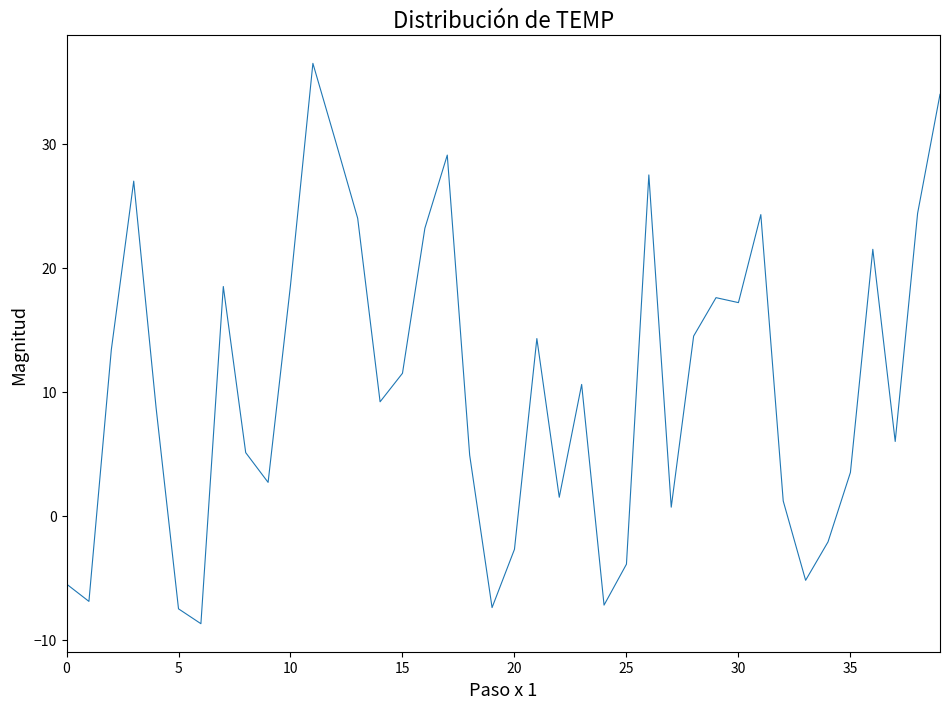

How many lines are shown in the chart?

1